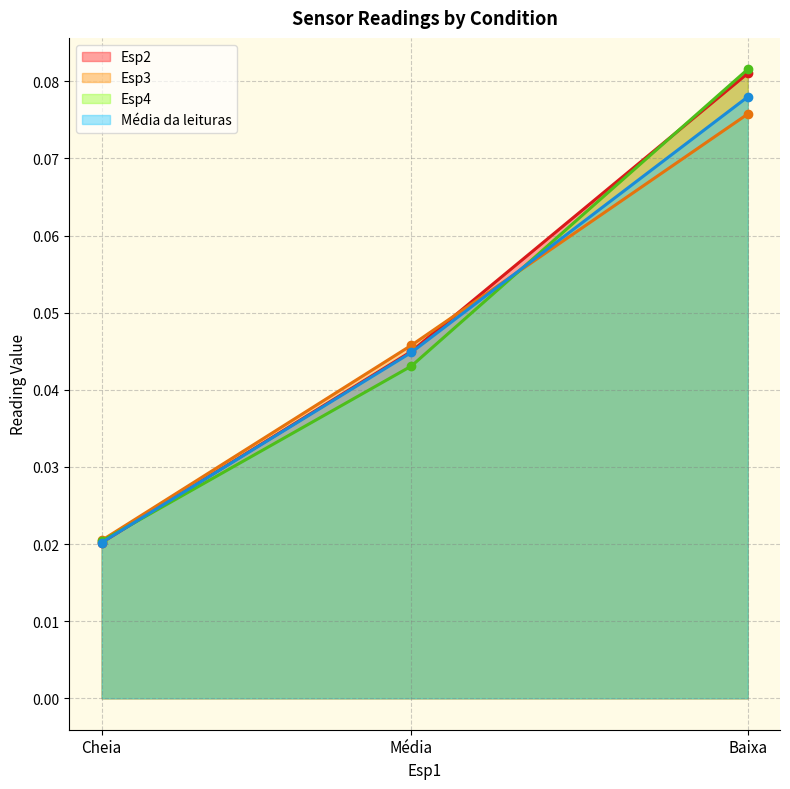

Reading left to right, list all the values displayed in this chart.

Esp2: Cheia=0.0	Média=0.0	Baixa=0.1
Esp3: Cheia=0.0	Média=0.0	Baixa=0.1
Esp4: Cheia=0.0	Média=0.0	Baixa=0.1
Média da leituras: Cheia=0.0	Média=0.0	Baixa=0.1